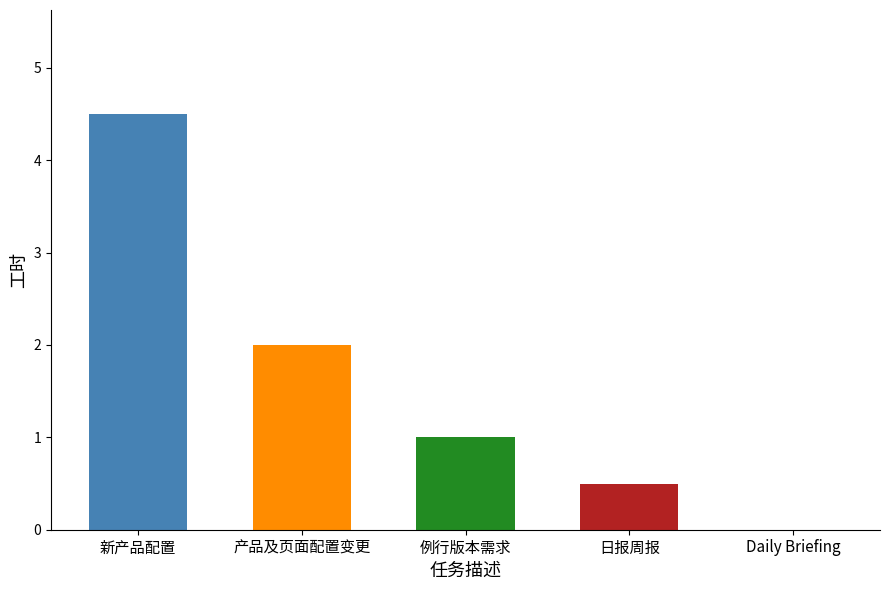

True or false: the data shows 4.5 at 新产品配置.

True